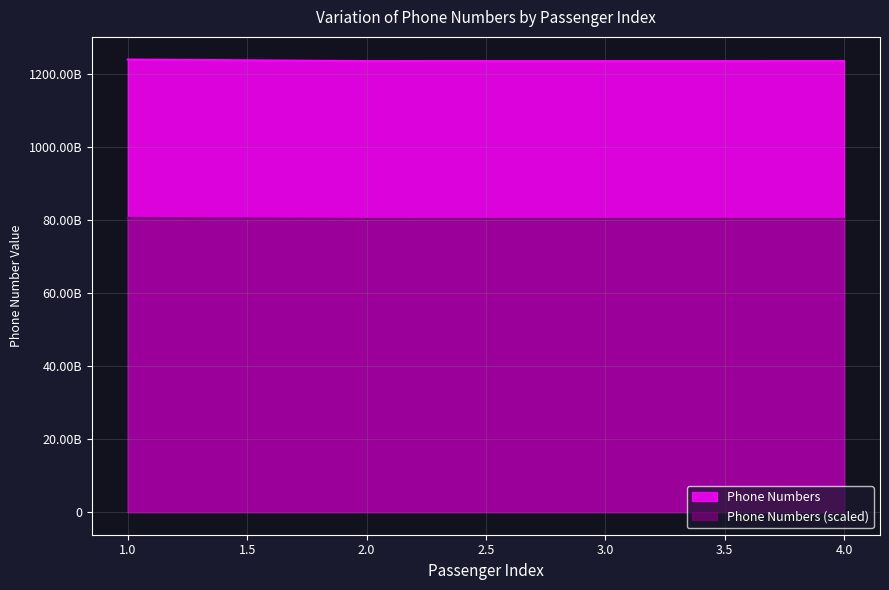

Is it true that the value at 2 is 1234598754?

True